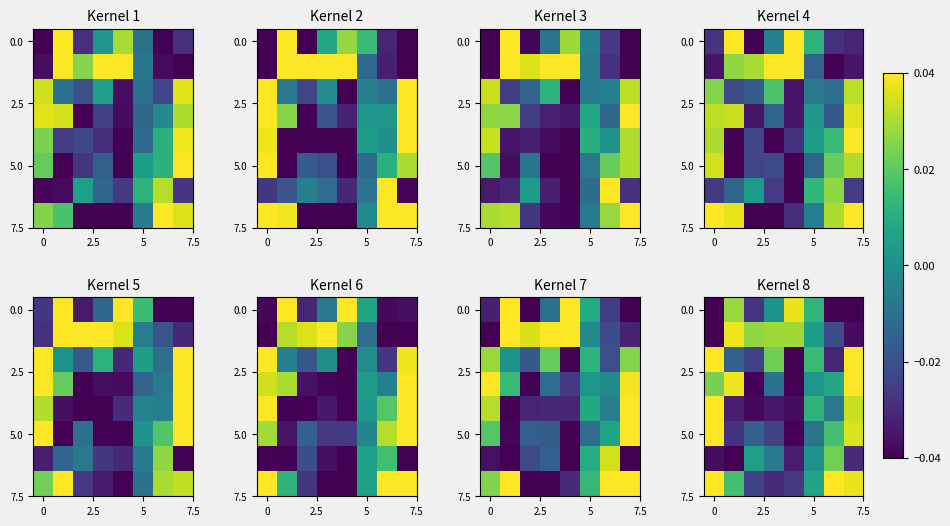

At which category is the sum across all series the highest?

7